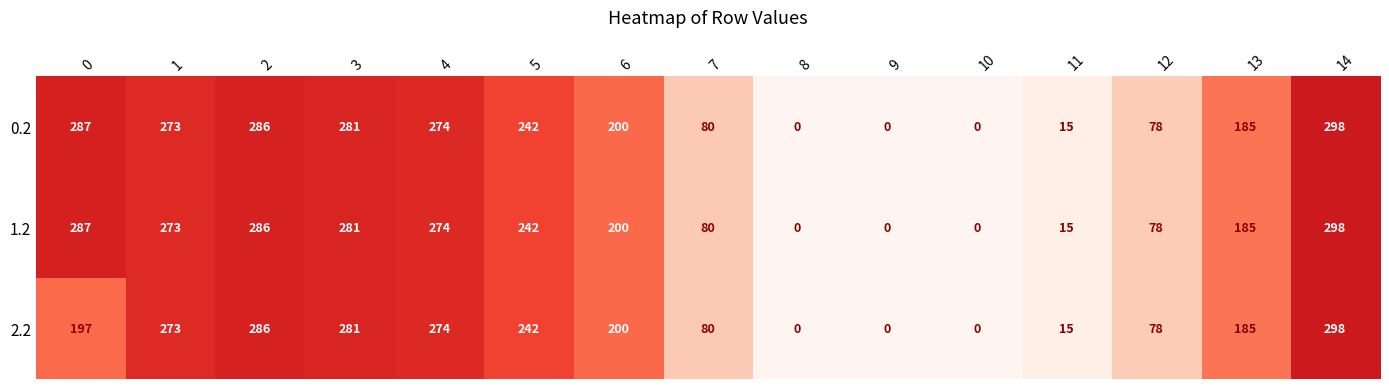

The 0.2 series shows 24 at 7. True or false?

False